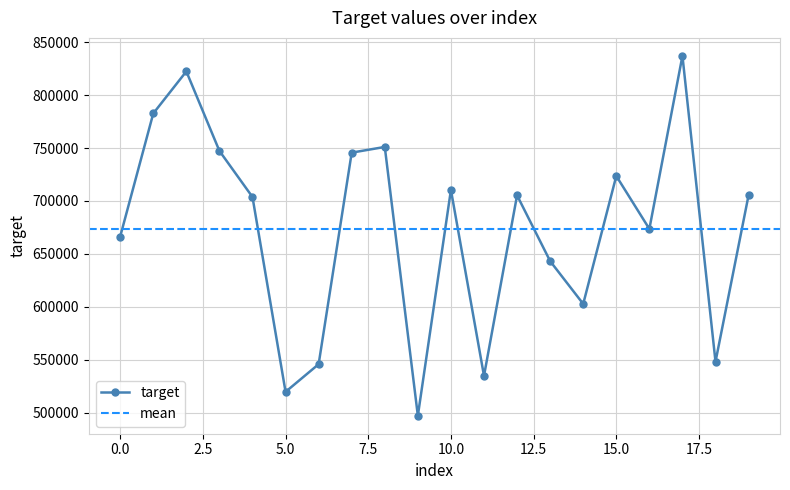

True or false: there are more than 2 points higher than both neighbors.

True